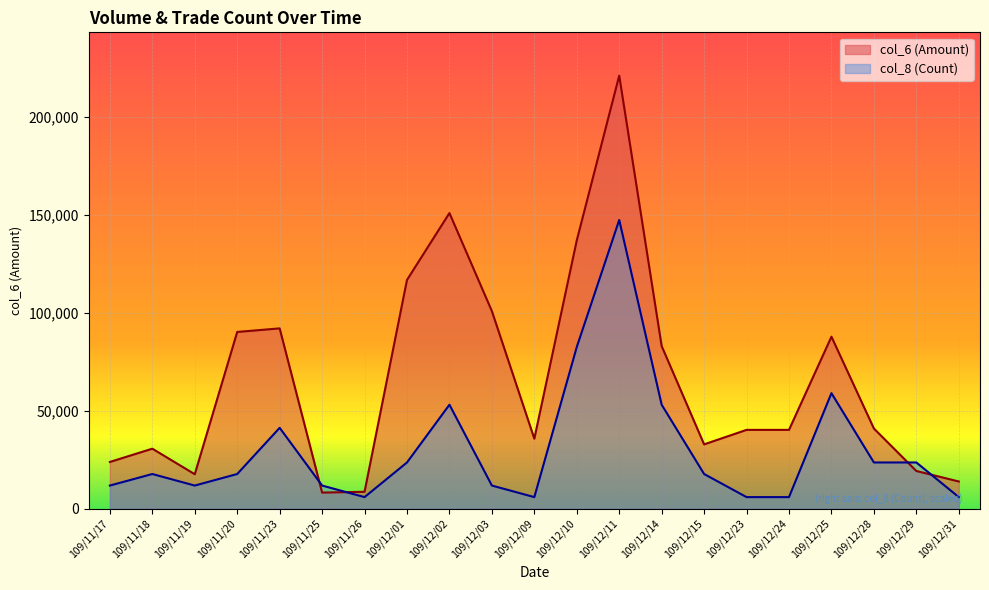

Rank the series by their maximum value, from lowest to highest.

col_8 (Count), col_6 (Amount)